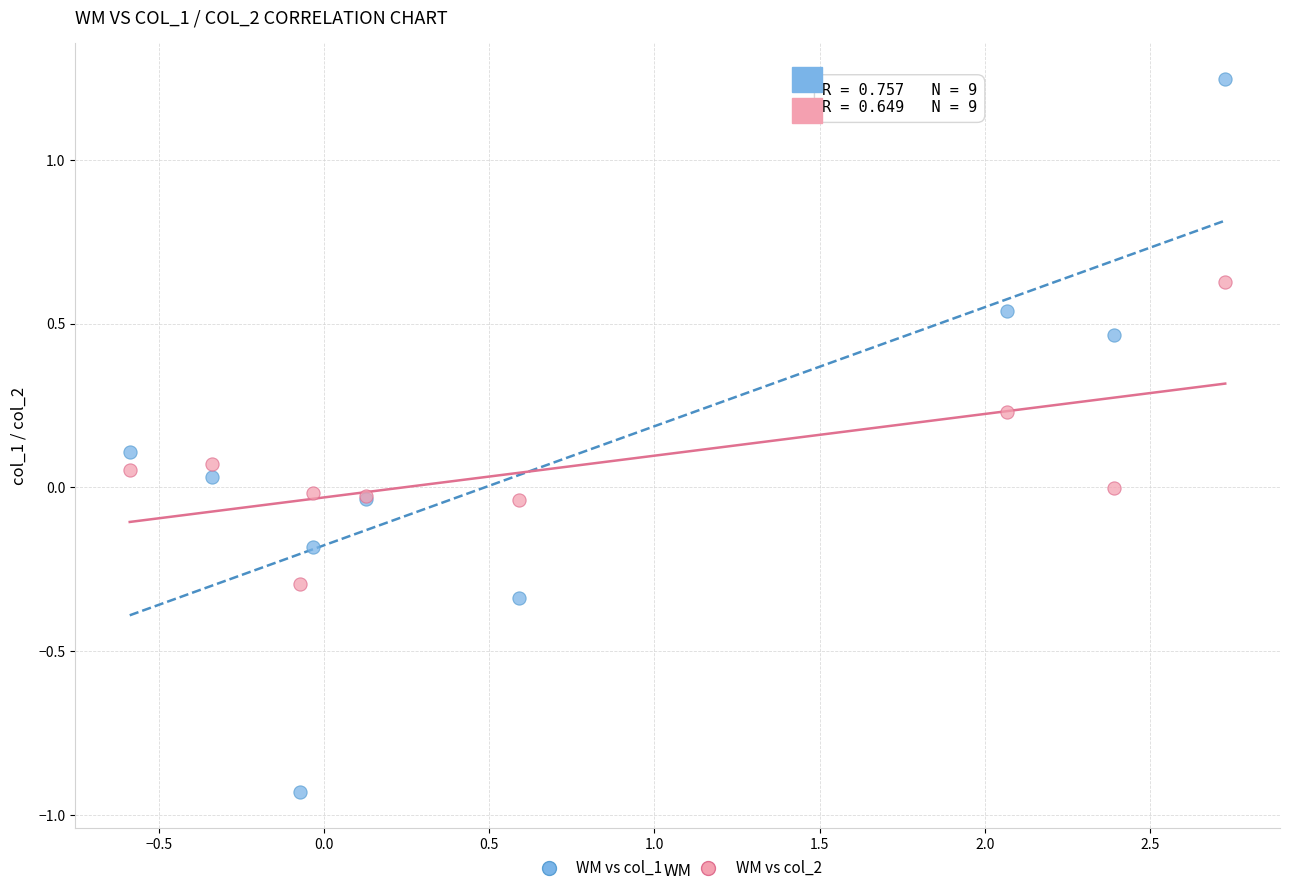

What is the X range (max minus min) for the scatter plot?

3.3